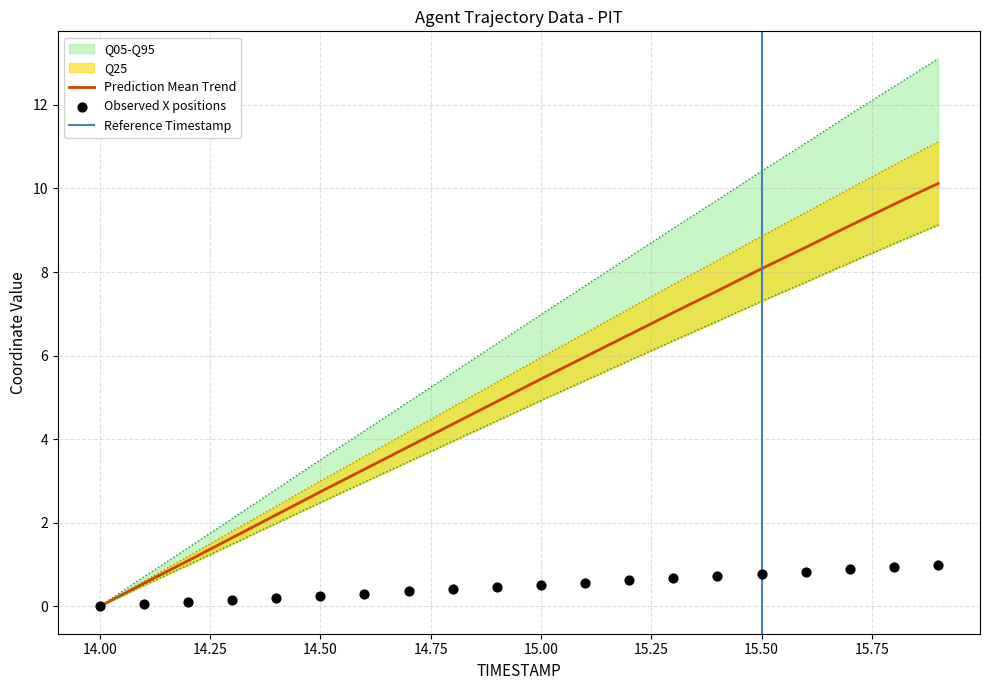

The value of Prediction Mean Trend at 15.50 is 8.1. True or false?

True